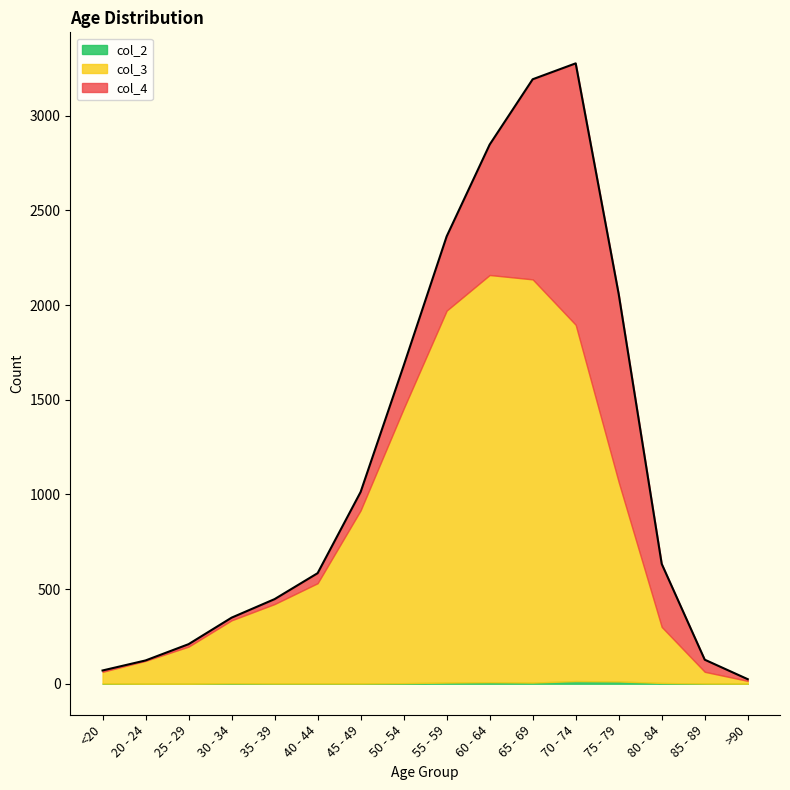

What is the average value of the col_2 series?

4